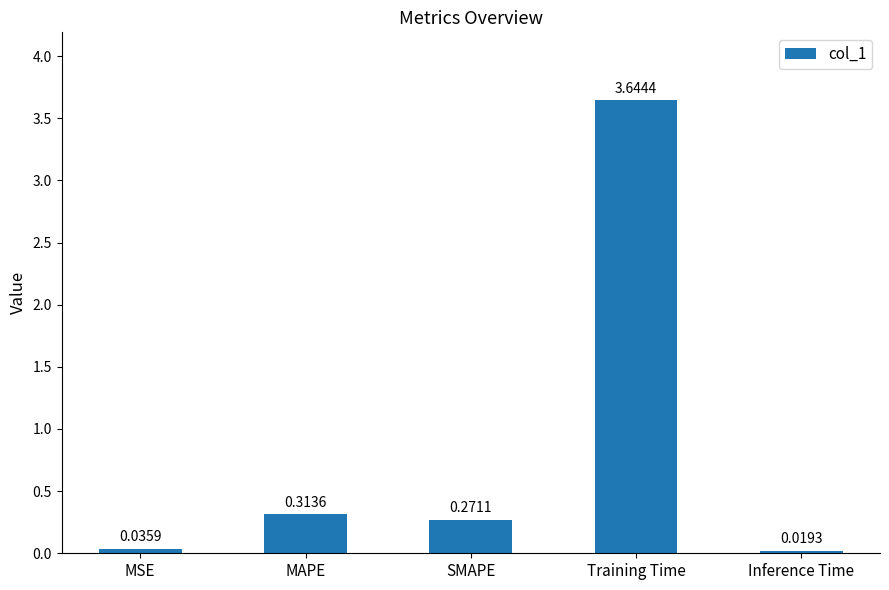

True or false: the data shows 6.5 at Training Time.

False